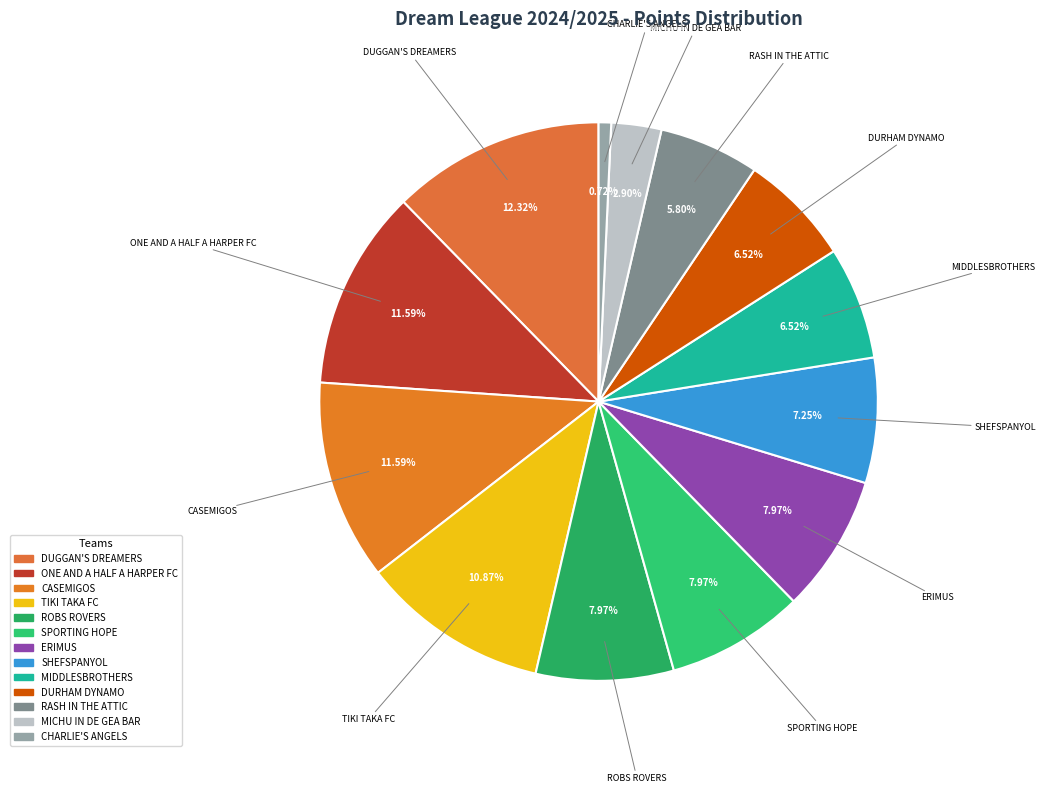

Between TIKI TAKA FC and MIDDLESBROTHERS, which is larger?

TIKI TAKA FC